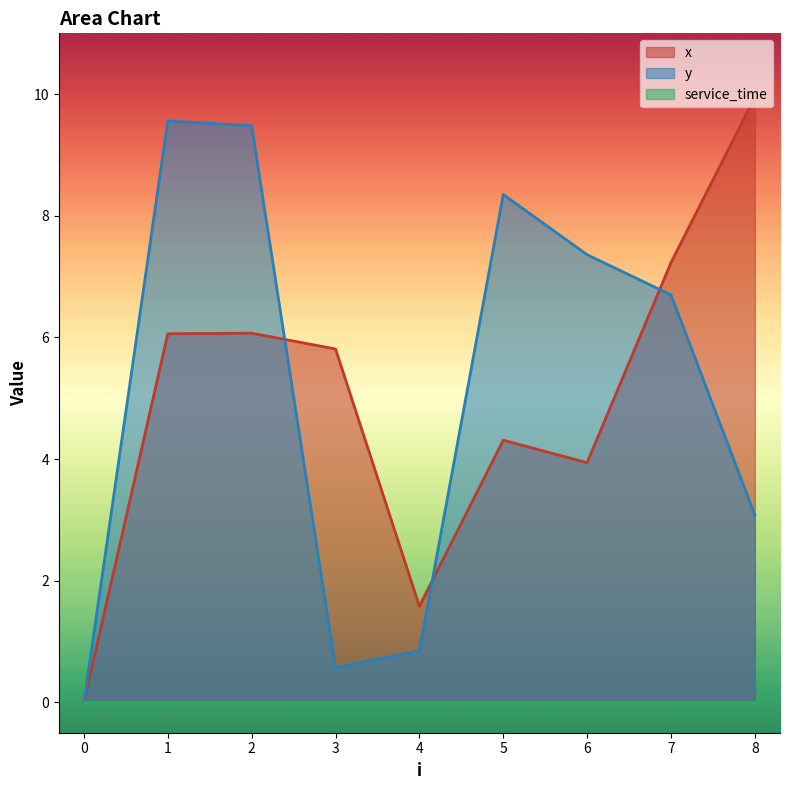

Which has a higher value, 7 or 5?

7